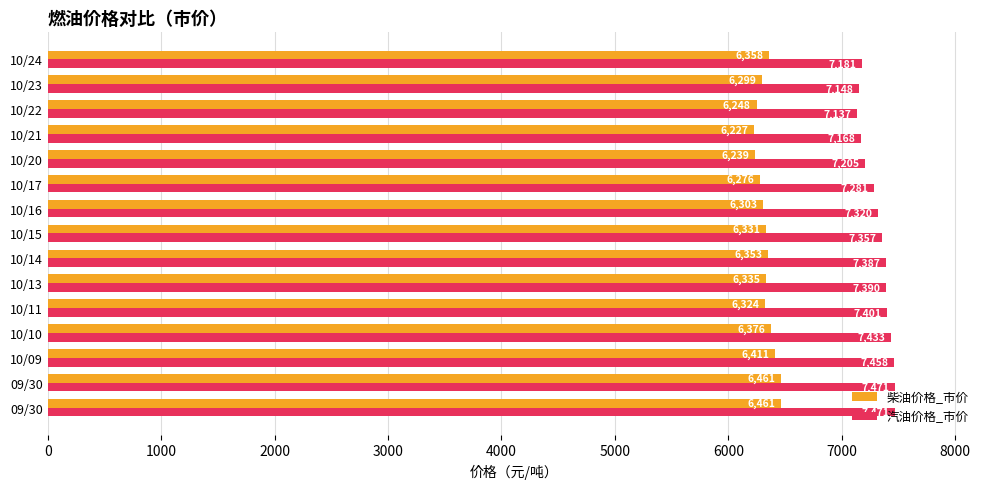

Count the number of categories in the chart.

15